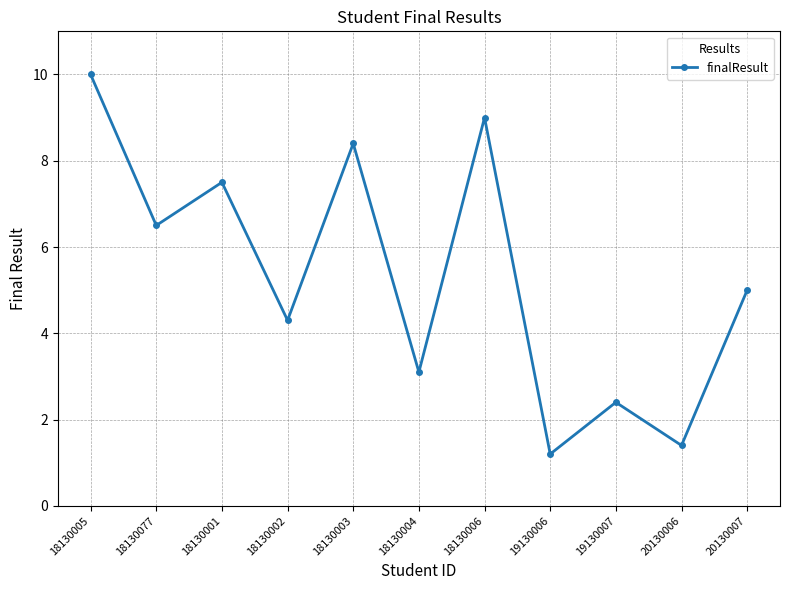

Where is the data nearest to the value 5?

20130007